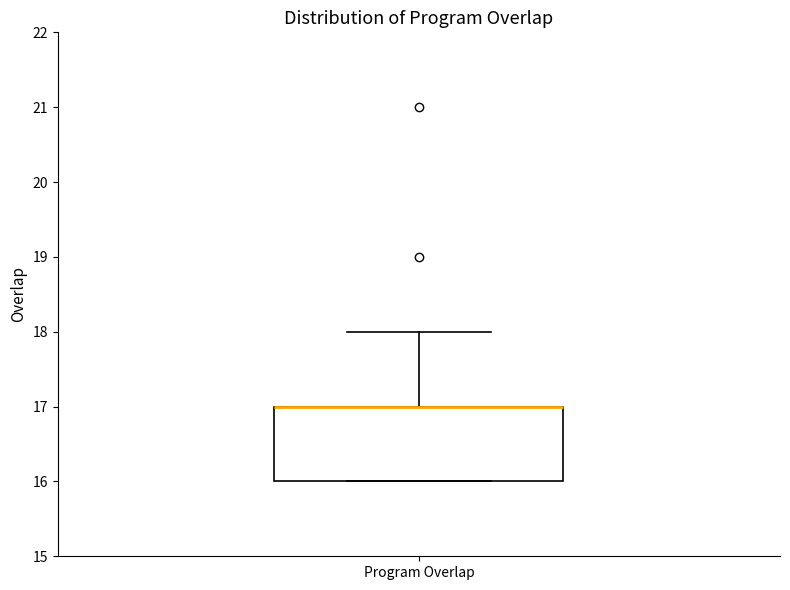

Where is the upper edge of the box for Program Overlap on the y-axis? The values are not printed on the chart, so give them approximately, as read against the axis.

17